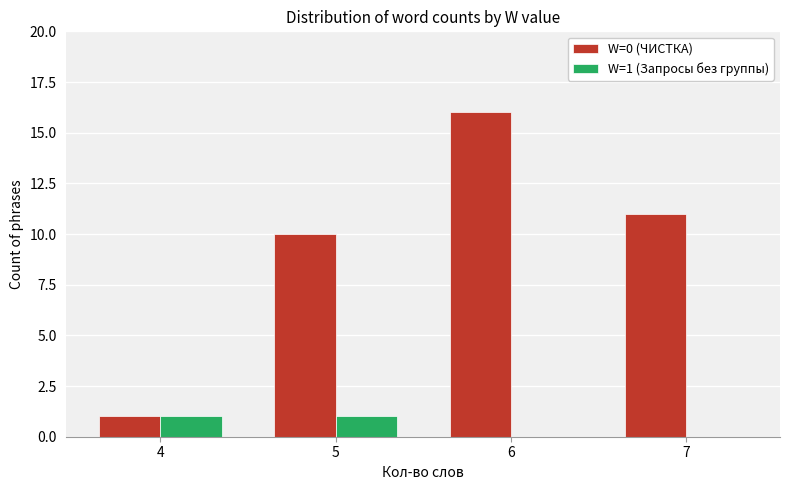

Is the value of W=1 (Запросы без группы) at 6 greater than the value of W=0 (ЧИСТКА) at 5?

No